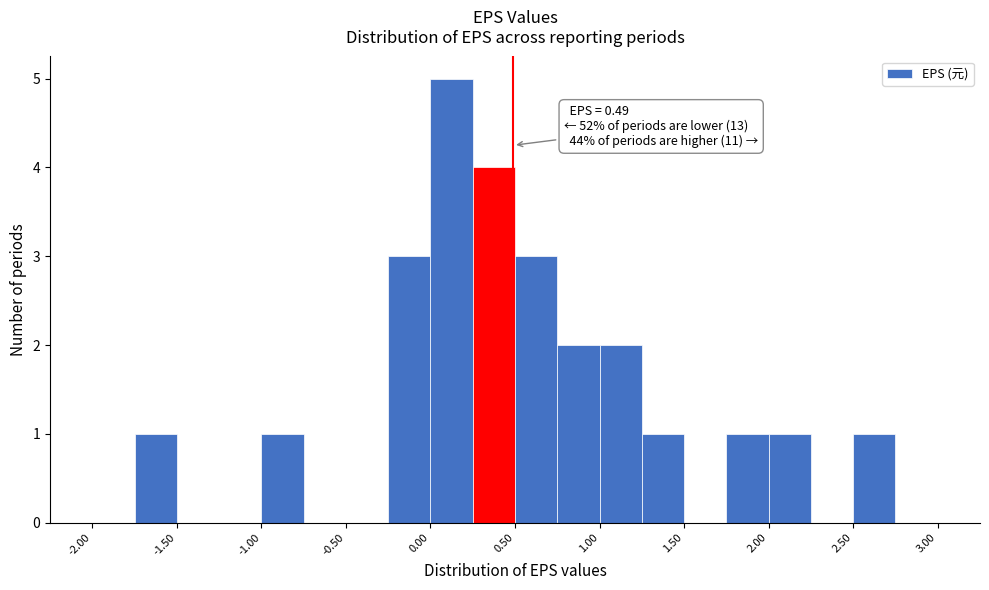

Which range on the x-axis has the tallest bar?

0.00 to 0.25